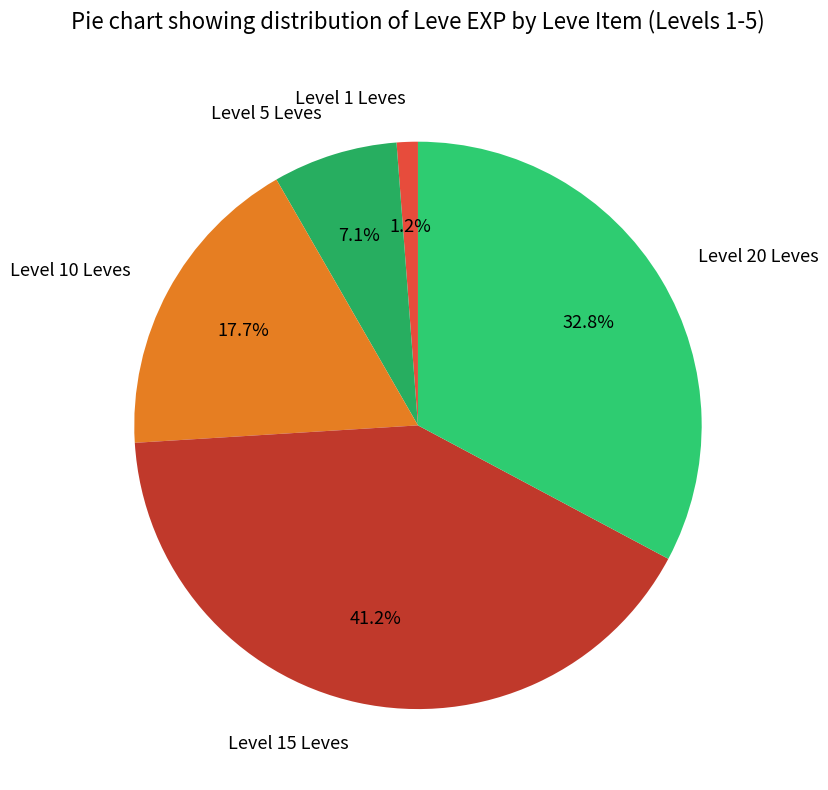

Which slice is the smallest?

Level 1 Leves